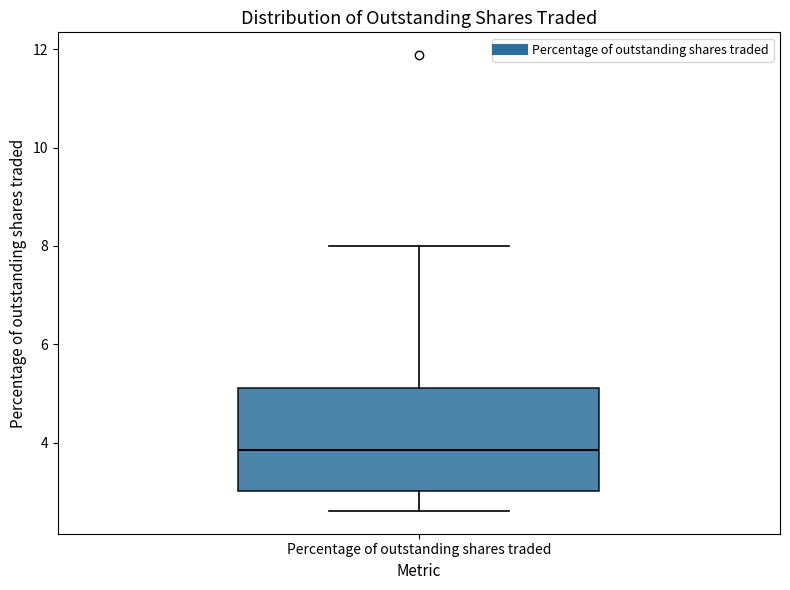

Transcribe this box plot: give where the median line is, the range the box spans, and where the two whiskers end, as read against the y-axis. The values are not printed on the chart, so give them approximately, as read against the axis.

median 3.8, box 3.0 to 5.2, whiskers 2.6 to 8.0